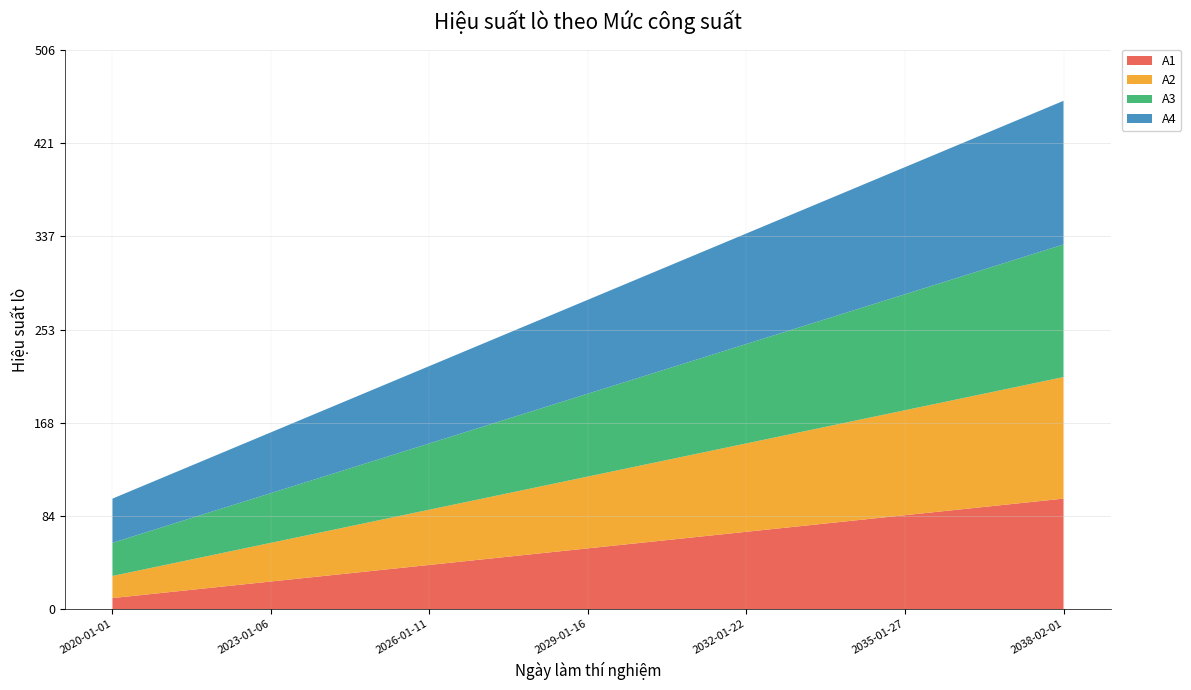

Reading left to right, transcribe all the data shown in this chart.

A1: 10	15	20	25	30	35	40	45	50	55	60	65	70	75	80	85	90	95	100
A2: 20	25	30	35	40	45	50	55	60	65	70	75	80	85	90	95	100	105	110
A3: 30	35	40	45	50	55	60	65	70	75	80	85	90	95	100	105	110	115	120
A4: 40	45	50	55	60	65	70	75	80	85	90	95	100	105	110	115	120	125	130